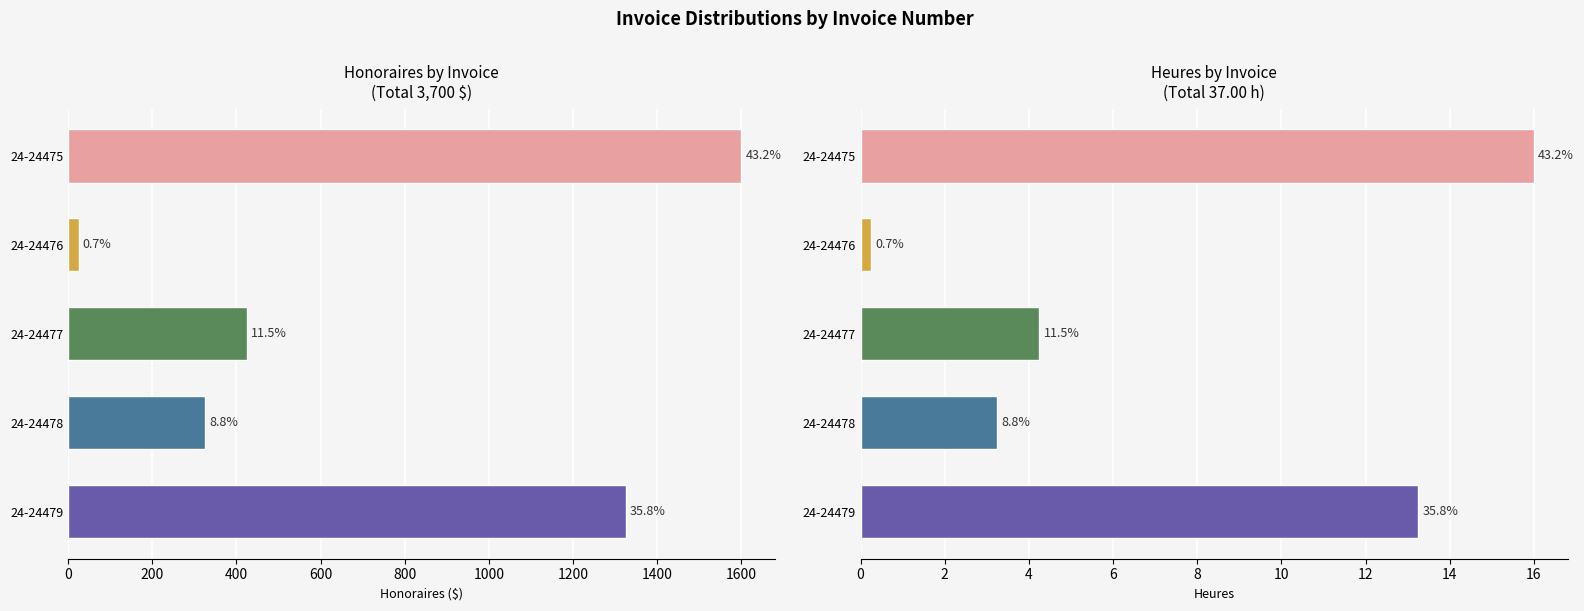

What is the total value across all series at 24-24477?

429.2